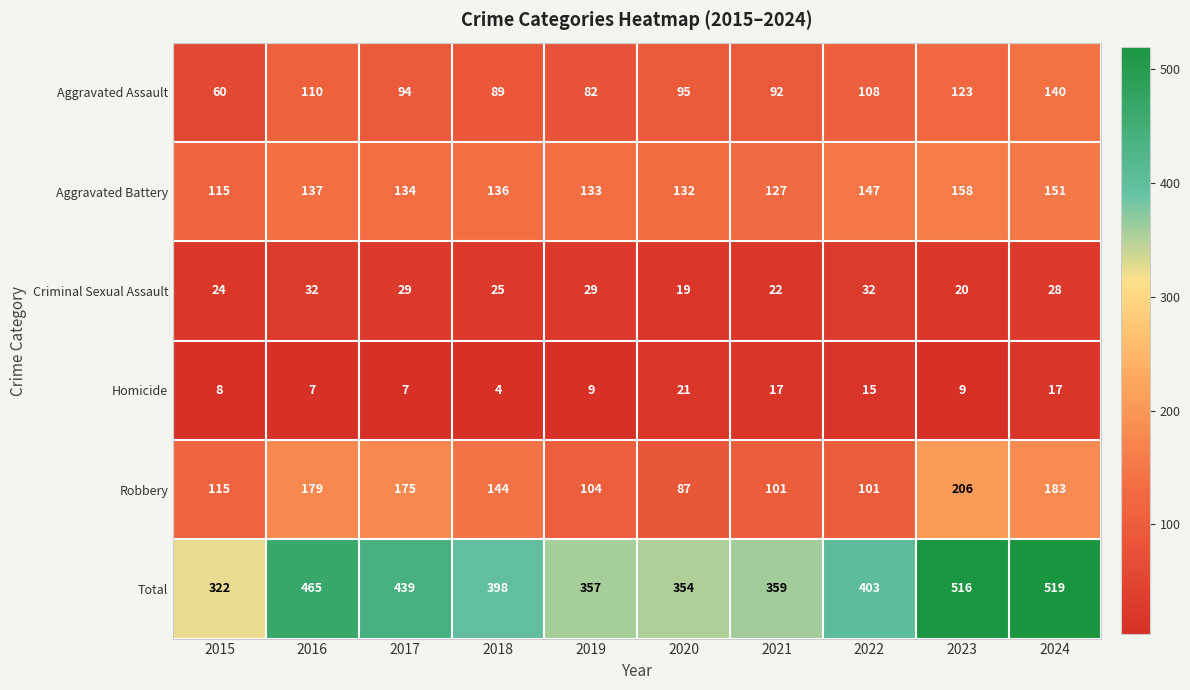

How many series are shown in this chart?

6